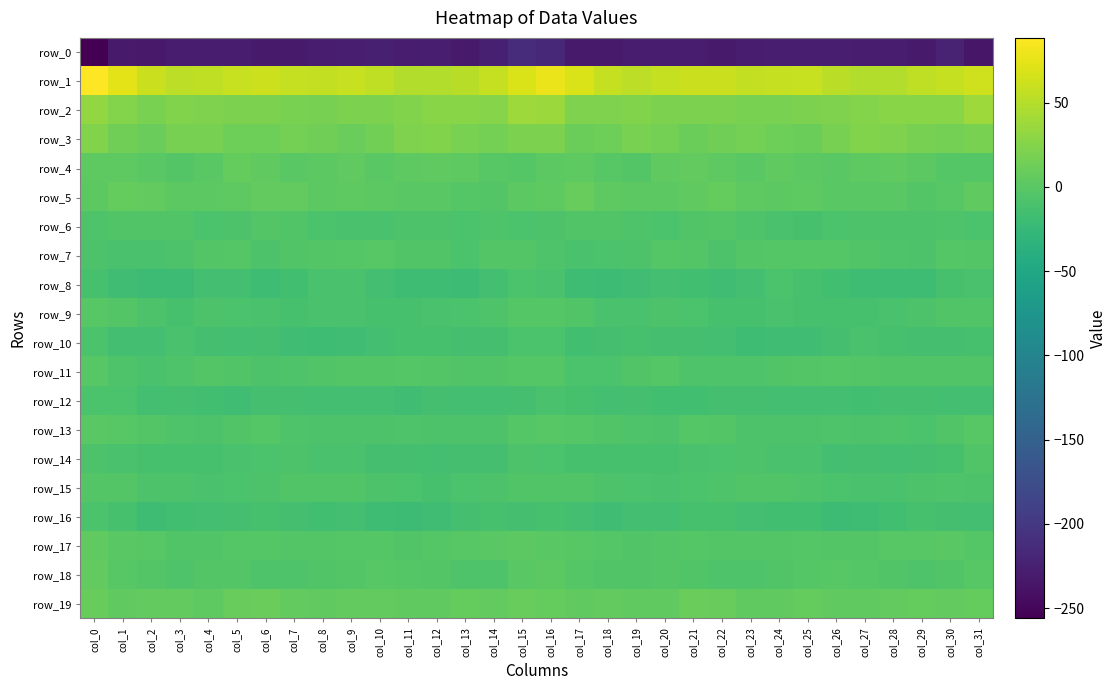

Reading left to right, extract all data points from this chart.

row_0: col_0=-256.1	col_1=-230.7	col_2=-232.4	col_3=-229.3	col_4=-228.3	col_5=-228.4	col_6=-231.4	col_7=-230.8	col_8=-228.2	col_9=-227.1	col_10=-225.9	col_11=-229.1	col_12=-227.5	col_13=-231.4	col_14=-226.0	col_15=-212.7	col_16=-217.6	col_17=-230.8	col_18=-231.2	col_19=-228.4	col_20=-228.6	col_21=-229.2	col_22=-231.5	col_23=-229.9	col_24=-227.8	col_25=-226.5	col_26=-226.9	col_27=-228.9	col_28=-228.1	col_29=-231.2	col_30=-222.7	col_31=-234.8
row_1: col_0=88.4	col_1=74.3	col_2=60.8	col_3=54.4	col_4=56.0	col_5=60.0	col_6=61.9	col_7=58.2	col_8=57.1	col_9=59.9	col_10=55.2	col_11=49.1	col_12=48.1	col_13=52.0	col_14=58.1	col_15=69.3	col_16=78.5	col_17=68.3	col_18=58.4	col_19=53.6	col_20=58.2	col_21=60.8	col_22=61.3	col_23=56.6	col_24=58.5	col_25=59.0	col_26=52.4	col_27=48.1	col_28=49.1	col_29=55.0	col_30=58.7	col_31=63.3
row_2: col_0=32.9	col_1=24.5	col_2=19.5	col_3=23.6	col_4=22.1	col_5=20.0	col_6=20.9	col_7=19.6	col_8=17.8	col_9=20.7	col_10=20.8	col_11=23.3	col_12=26.7	col_13=27.4	col_14=26.0	col_15=37.4	col_16=36.1	col_17=21.7	col_18=21.3	col_19=23.6	col_20=21.0	col_21=20.4	col_22=20.6	col_23=18.4	col_24=18.9	col_25=20.9	col_26=21.3	col_27=24.8	col_28=27.3	col_29=26.9	col_30=26.9	col_31=37.5
row_3: col_0=23.8	col_1=13.7	col_2=9.5	col_3=18.3	col_4=17.8	col_5=12.8	col_6=12.2	col_7=16.1	col_8=14.0	col_9=10.3	col_10=15.0	col_11=22.2	col_12=23.3	col_13=19.7	col_14=16.5	col_15=21.1	col_16=20.0	col_17=10.5	col_18=12.6	col_19=19.5	col_20=15.9	col_21=11.4	col_22=14.0	col_23=15.8	col_24=12.4	col_25=10.7	col_26=18.3	col_27=23.4	col_28=22.1	col_29=18.2	col_30=16.4	col_31=19.2
row_4: col_0=2.7	col_1=3.3	col_2=-0.2	col_3=-3.5	col_4=0.3	col_5=7.0	col_6=4.1	col_7=0.9	col_8=1.8	col_9=3.7	col_10=0.2	col_11=2.4	col_12=4.5	col_13=3.5	col_14=-1.2	col_15=-2.7	col_16=1.4	col_17=2.4	col_18=-1.7	col_19=-3.2	col_20=3.7	col_21=6.3	col_22=3.1	col_23=-0.2	col_24=3.8	col_25=2.0	col_26=0.8	col_27=3.3	col_28=4.5	col_29=2.1	col_30=-2.9	col_31=-2.3
row_5: col_0=2.3	col_1=7.2	col_2=5.2	col_3=2.1	col_4=1.9	col_5=3.5	col_6=6.3	col_7=5.2	col_8=1.5	col_9=3.3	col_10=1.2	col_11=0.1	col_12=0.4	col_13=-2.7	col_14=-4.1	col_15=1.5	col_16=3.2	col_17=7.9	col_18=3.4	col_19=2.1	col_20=2.0	col_21=4.7	col_22=6.6	col_23=3.3	col_24=1.8	col_25=3.3	col_26=0.1	col_27=0.6	col_28=-0.3	col_29=-4.3	col_30=-1.4	col_31=4.2
row_6: col_0=-5.9	col_1=-4.9	col_2=-4.8	col_3=-5.4	col_4=-8.8	col_5=-7.4	col_6=-3.6	col_7=-5.6	col_8=-9.3	col_9=-11.0	col_10=-10.4	col_11=-8.0	col_12=-8.4	col_13=-8.6	col_14=-7.1	col_15=-9.0	col_16=-8.0	col_17=-4.5	col_18=-5.0	col_19=-6.8	col_20=-9.2	col_21=-5.5	col_22=-4.0	col_23=-6.9	col_24=-10.2	col_25=-11.2	col_26=-9.3	col_27=-8.2	col_28=-8.4	col_29=-8.0	col_30=-7.0	col_31=-8.8
row_7: col_0=-8.3	col_1=-10.9	col_2=-10.5	col_3=-8.0	col_4=-4.3	col_5=-2.2	col_6=-7.5	col_7=-5.5	col_8=-3.2	col_9=-2.8	col_10=-1.7	col_11=-4.6	col_12=-5.0	col_13=-8.7	col_14=-3.2	col_15=-4.2	col_16=-7.1	col_17=-11.2	col_18=-9.8	col_19=-7.2	col_20=-2.5	col_21=-4.0	col_22=-7.6	col_23=-4.2	col_24=-2.9	col_25=-2.6	col_26=-1.9	col_27=-5.1	col_28=-6.1	col_29=-7.2	col_30=-2.5	col_31=-4.3
row_8: col_0=-11.7	col_1=-17.4	col_2=-20.0	col_3=-19.4	col_4=-15.1	col_5=-15.1	col_6=-18.0	col_7=-15.3	col_8=-11.0	col_9=-10.7	col_10=-14.0	col_11=-18.3	col_12=-18.3	col_13=-20.5	col_14=-13.9	col_15=-8.8	col_16=-10.2	col_17=-18.6	col_18=-20.5	col_19=-17.7	col_20=-14.5	col_21=-16.4	col_22=-17.3	col_23=-14.1	col_24=-9.7	col_25=-12.1	col_26=-15.3	col_27=-18.7	col_28=-19.1	col_29=-18.6	col_30=-12.0	col_31=-9.9
row_9: col_0=-1.6	col_1=-3.8	col_2=-8.3	col_3=-11.4	col_4=-8.4	col_5=-8.8	col_6=-11.1	col_7=-11.5	col_8=-11.0	col_9=-10.8	col_10=-11.9	col_11=-11.7	col_12=-10.7	col_13=-8.5	col_14=-6.1	col_15=-2.5	col_16=-2.1	col_17=-5.0	col_18=-10.5	col_19=-10.0	col_20=-8.1	col_21=-9.8	col_22=-11.3	col_23=-11.7	col_24=-10.5	col_25=-11.3	col_26=-11.8	col_27=-11.3	col_28=-9.8	col_29=-7.3	col_30=-5.8	col_31=-5.7
row_10: col_0=-9.0	col_1=-14.9	col_2=-14.6	col_3=-11.1	col_4=-12.8	col_5=-13.9	col_6=-13.7	col_7=-17.1	col_8=-18.0	col_9=-16.8	col_10=-14.9	col_11=-11.8	col_12=-11.5	col_13=-13.1	col_14=-13.6	col_15=-9.7	col_16=-9.4	col_17=-16.0	col_18=-12.8	col_19=-11.4	col_20=-13.5	col_21=-13.7	col_22=-14.6	col_23=-18.2	col_24=-17.2	col_25=-16.6	col_26=-13.6	col_27=-11.2	col_28=-12.3	col_29=-13.2	col_30=-13.3	col_31=-11.7
row_11: col_0=-0.6	col_1=-6.5	col_2=-10.1	col_3=-6.5	col_4=-3.7	col_5=-4.8	col_6=-7.6	col_7=-6.0	col_8=-5.7	col_9=-3.6	col_10=-3.6	col_11=-3.0	col_12=-4.0	col_13=-4.6	col_14=-5.3	col_15=-2.7	col_16=-2.2	col_17=-9.2	col_18=-8.9	col_19=-5.6	col_20=-2.9	col_21=-6.6	col_22=-7.0	col_23=-6.1	col_24=-4.5	col_25=-3.8	col_26=-2.9	col_27=-3.3	col_28=-4.5	col_29=-4.8	col_30=-5.6	col_31=-5.5
row_12: col_0=-9.0	col_1=-9.4	col_2=-14.0	col_3=-13.8	col_4=-15.3	col_5=-16.9	col_6=-13.8	col_7=-12.7	col_8=-14.6	col_9=-14.0	col_10=-14.4	col_11=-16.8	col_12=-13.8	col_13=-14.1	col_14=-14.3	col_15=-13.5	col_16=-10.3	col_17=-11.4	col_18=-14.4	col_19=-13.8	col_20=-16.1	col_21=-16.3	col_22=-12.8	col_23=-13.5	col_24=-14.6	col_25=-14.1	col_26=-15.2	col_27=-16.0	col_28=-13.7	col_29=-13.8	col_30=-15.2	col_31=-14.8
row_13: col_0=0.1	col_1=-1.2	col_2=-3.7	col_3=-6.0	col_4=-8.3	col_5=-4.6	col_6=-2.0	col_7=-6.2	col_8=-8.3	col_9=-7.8	col_10=-7.2	col_11=-6.7	col_12=-7.1	col_13=-7.9	col_14=-7.4	col_15=-2.0	col_16=-1.5	col_17=-2.0	col_18=-4.6	col_19=-6.8	col_20=-7.7	col_21=-2.8	col_22=-3.3	col_23=-7.4	col_24=-8.2	col_25=-7.6	col_26=-6.7	col_27=-7.3	col_28=-6.9	col_29=-8.7	col_30=-5.5	col_31=-1.0
row_14: col_0=-8.1	col_1=-10.5	col_2=-11.8	col_3=-11.5	col_4=-12.1	col_5=-10.6	col_6=-9.5	col_7=-7.8	col_8=-10.2	col_9=-10.5	col_10=-12.8	col_11=-13.4	col_12=-14.3	col_13=-13.8	col_14=-13.7	col_15=-7.5	col_16=-8.5	col_17=-11.7	col_18=-11.2	col_19=-12.0	col_20=-11.6	col_21=-10.1	col_22=-8.7	col_23=-8.4	col_24=-10.5	col_25=-10.7	col_26=-13.9	col_27=-13.4	col_28=-14.3	col_29=-13.7	col_30=-12.5	col_31=-5.4
row_15: col_0=-4.2	col_1=-3.9	col_2=-7.7	col_3=-8.0	col_4=-9.9	col_5=-9.6	col_6=-7.3	col_7=-5.8	col_8=-5.6	col_9=-5.7	col_10=-8.4	col_11=-9.3	col_12=-11.6	col_13=-9.4	col_14=-7.2	col_15=-5.2	col_16=-5.5	col_17=-5.5	col_18=-7.7	col_19=-9.1	col_20=-10.1	col_21=-8.8	col_22=-6.4	col_23=-5.8	col_24=-5.3	col_25=-6.9	col_26=-8.8	col_27=-10.2	col_28=-11.1	col_29=-8.4	col_30=-6.8	col_31=-7.2
row_16: col_0=-9.4	col_1=-12.1	col_2=-18.2	col_3=-15.5	col_4=-14.4	col_5=-13.0	col_6=-12.2	col_7=-13.0	col_8=-15.9	col_9=-15.2	col_10=-18.9	col_11=-19.4	col_12=-17.3	col_13=-13.5	col_14=-11.5	col_15=-12.6	col_16=-11.5	col_17=-14.9	col_18=-17.7	col_19=-14.9	col_20=-14.1	col_21=-12.5	col_22=-12.0	col_23=-14.2	col_24=-15.6	col_25=-16.5	col_26=-19.5	col_27=-18.9	col_28=-15.8	col_29=-11.9	col_30=-12.6	col_31=-15.2
row_17: col_0=4.6	col_1=0.7	col_2=-1.6	col_3=-4.9	col_4=-5.0	col_5=-2.3	col_6=-2.8	col_7=-3.8	col_8=-3.2	col_9=-3.0	col_10=-3.0	col_11=-5.1	col_12=-2.1	col_13=-1.7	col_14=0.9	col_15=1.5	col_16=0.4	col_17=-0.6	col_18=-2.5	col_19=-5.5	col_20=-4.2	col_21=-2.1	col_22=-3.4	col_23=-3.3	col_24=-3.2	col_25=-2.9	col_26=-3.8	col_27=-4.3	col_28=-1.2	col_29=-1.1	col_30=0.9	col_31=-1.8
row_18: col_0=5.2	col_1=-1.1	col_2=-4.3	col_3=-5.9	col_4=-4.3	col_5=-3.9	col_6=-6.6	col_7=-6.5	col_8=-5.8	col_9=-3.7	col_10=-1.5	col_11=-1.9	col_12=-4.0	col_13=-6.0	col_14=-5.8	col_15=-0.3	col_16=1.9	col_17=-2.8	col_18=-5.0	col_19=-5.4	col_20=-4.0	col_21=-4.7	col_22=-7.1	col_23=-6.1	col_24=-5.2	col_25=-2.8	col_26=-1.4	col_27=-2.6	col_28=-4.7	col_29=-6.3	col_30=-4.9	col_31=-0.8
row_19: col_0=8.1	col_1=4.9	col_2=5.4	col_3=5.2	col_4=3.6	col_5=8.2	col_6=9.7	col_7=5.0	col_8=4.0	col_9=5.8	col_10=6.2	col_11=3.7	col_12=4.7	col_13=6.4	col_14=5.7	col_15=7.9	col_16=7.3	col_17=4.7	col_18=5.8	col_19=4.1	col_20=4.7	col_21=9.6	col_22=8.2	col_23=3.9	col_24=4.7	col_25=6.5	col_26=4.8	col_27=3.8	col_28=5.1	col_29=6.5	col_30=5.7	col_31=7.6